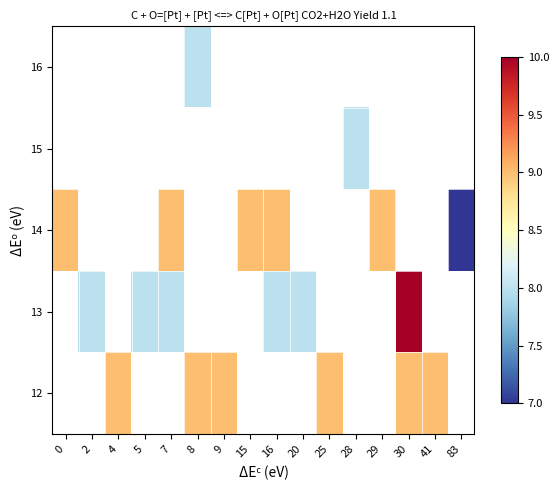

How many 14 values are between 9 and 10?

5